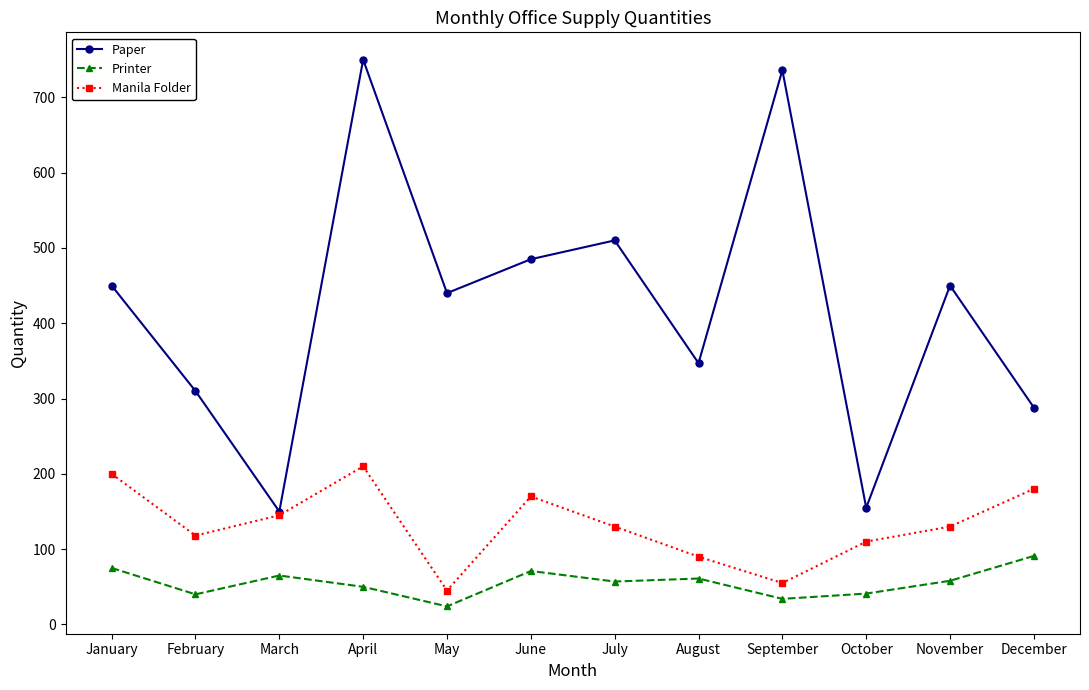

Rank the series by their maximum value, from highest to lowest.

Paper, Manila Folder, Printer